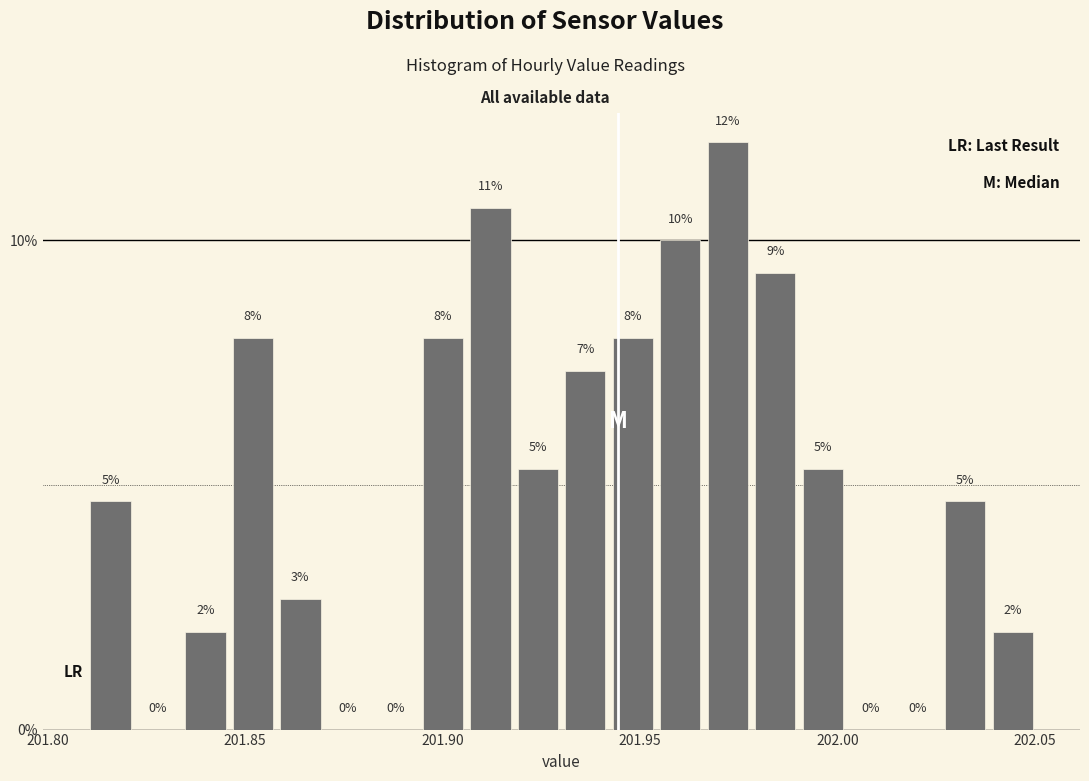

Around what value on the x-axis is the tallest bar? Give the approximate position of its centre, as read against the axis.

201.970